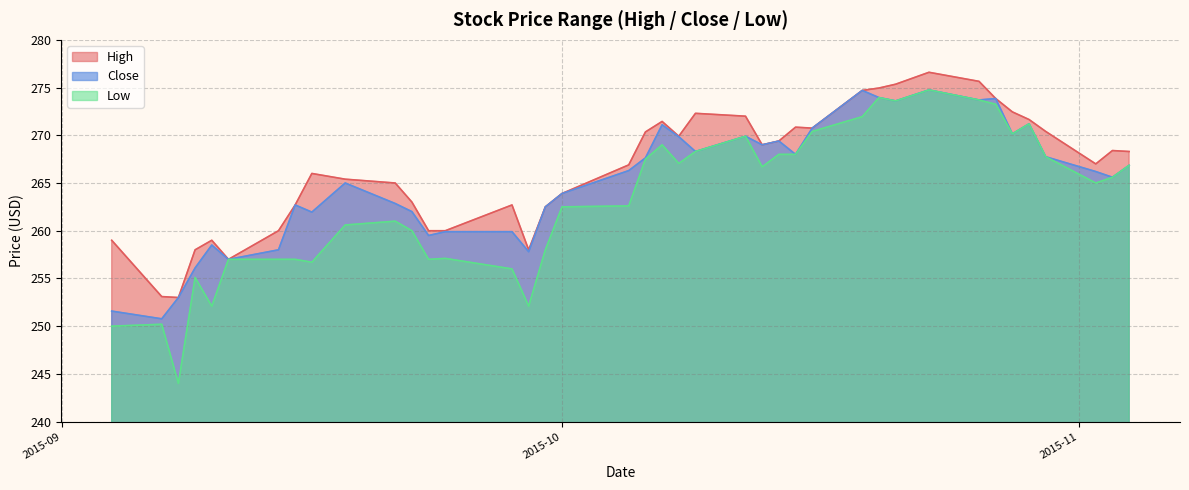

True or false: Low and High intersect in this chart.

False